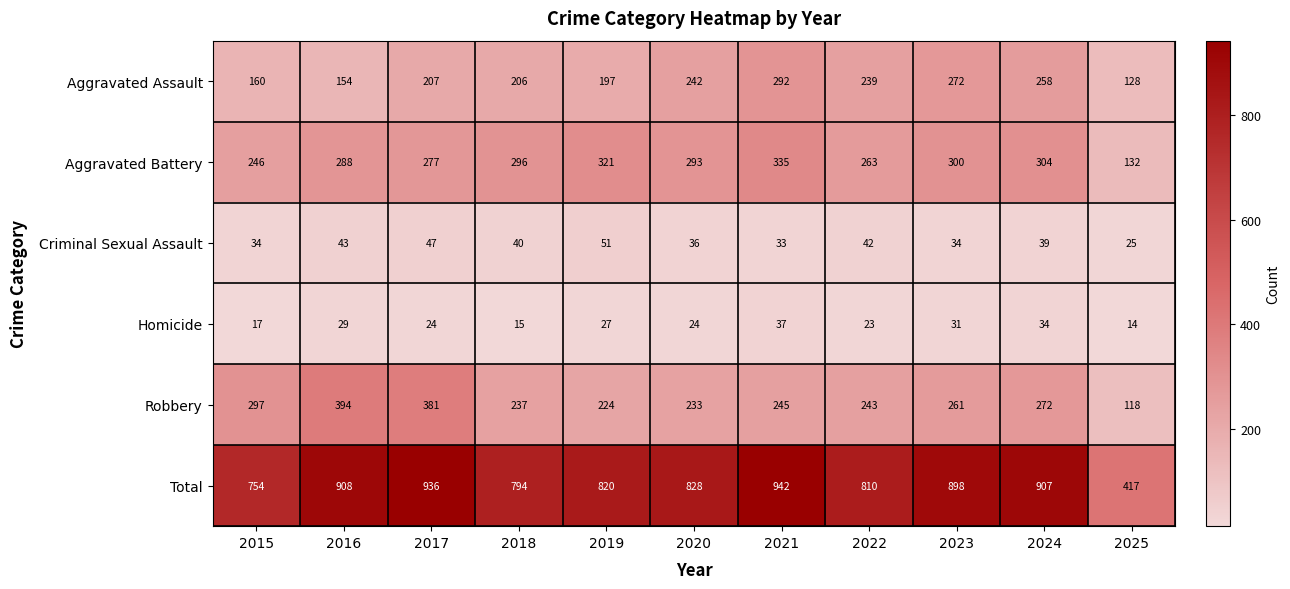

The Total series shows 898 at 2023. True or false?

True